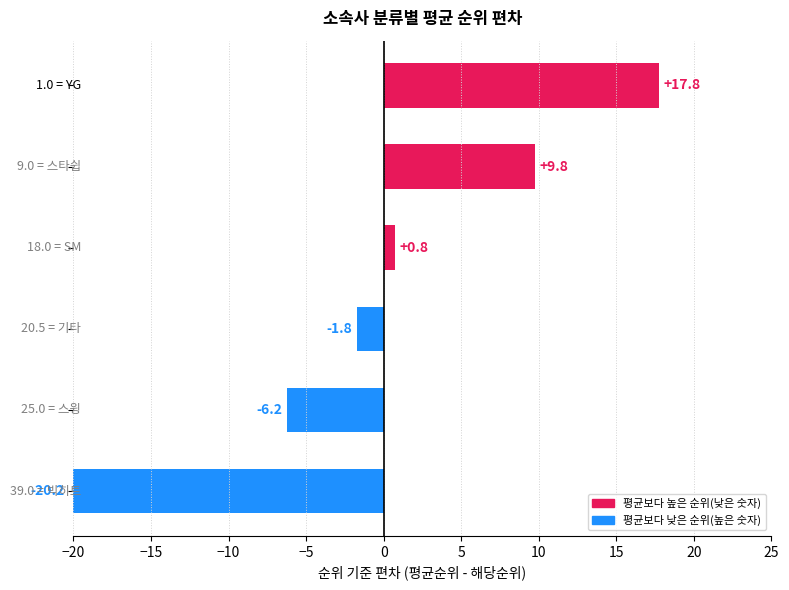

How many values are above zero?

3